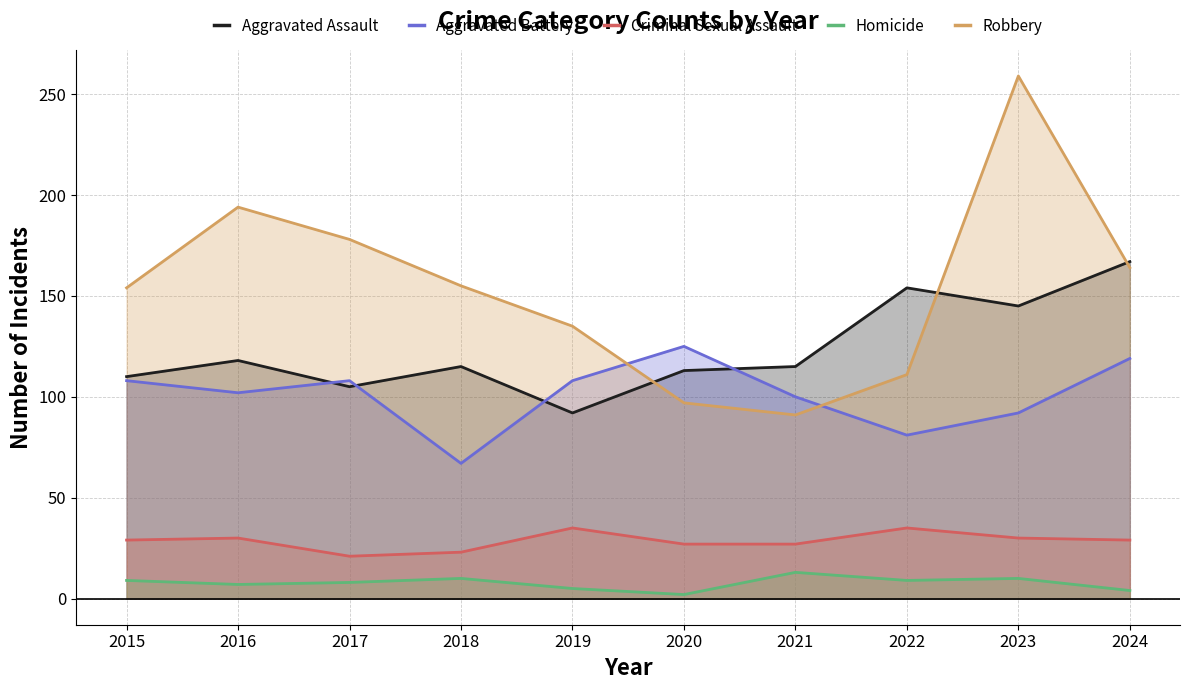

True or false: Robbery and Aggravated Assault intersect in this chart.

True